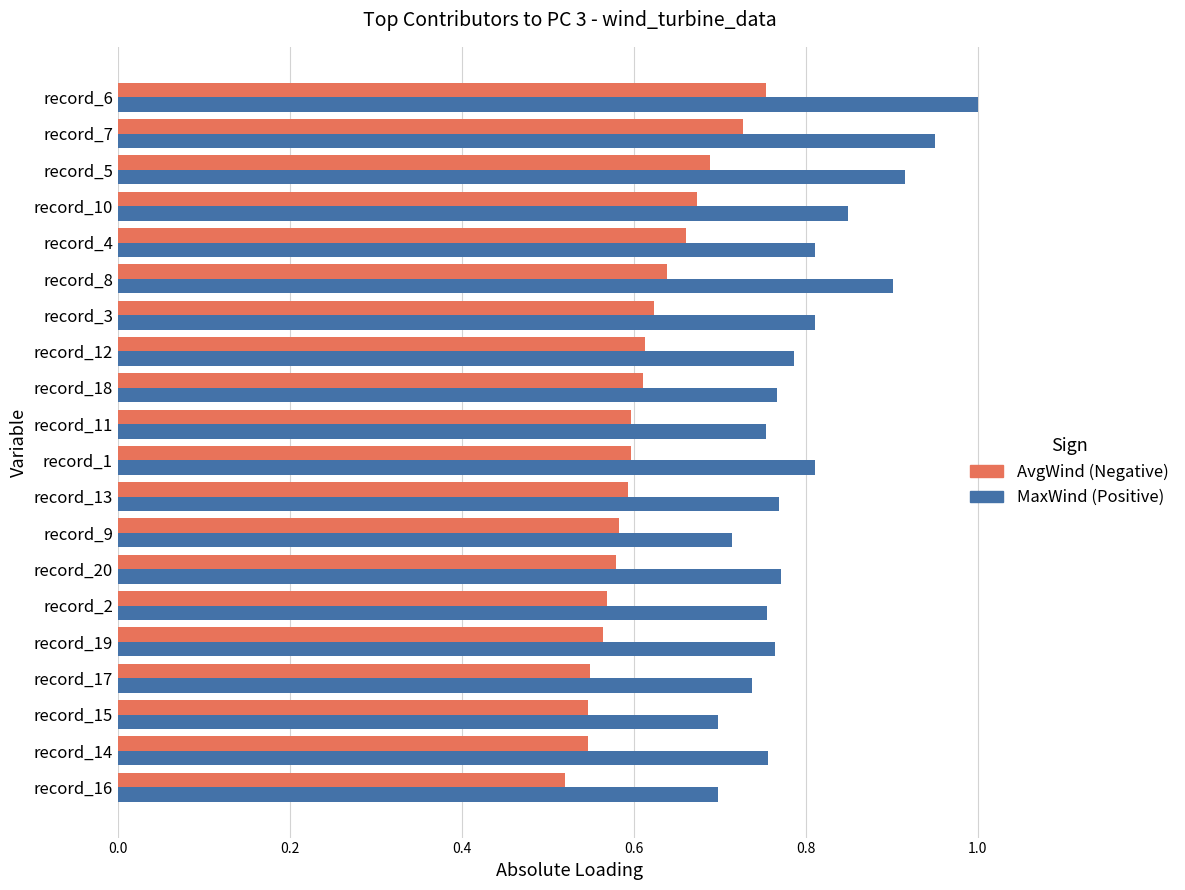

At which category is the sum across all series the highest?

record_6